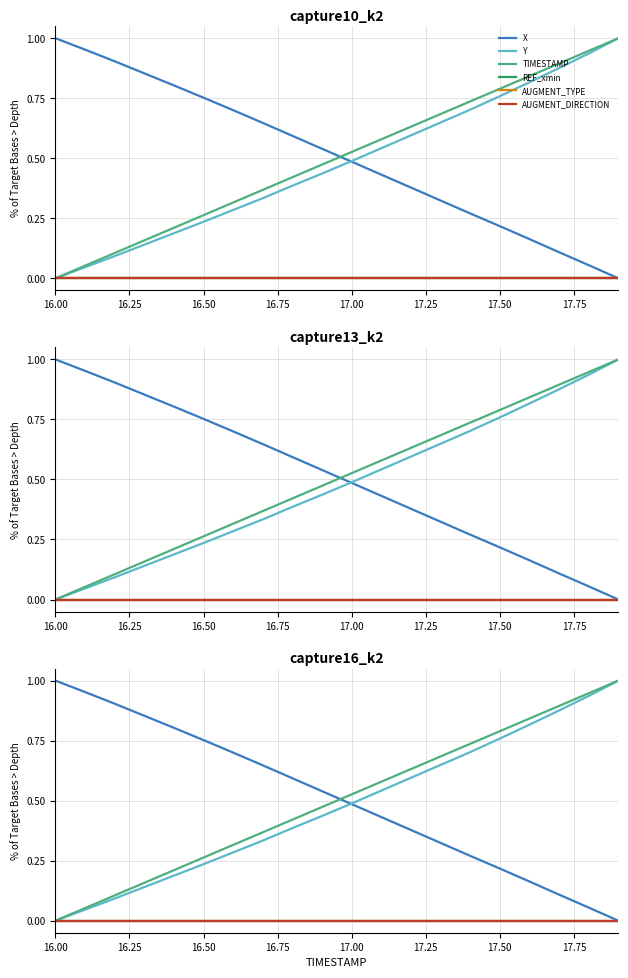

True or false: X and REF_xmin cross at least once.

False